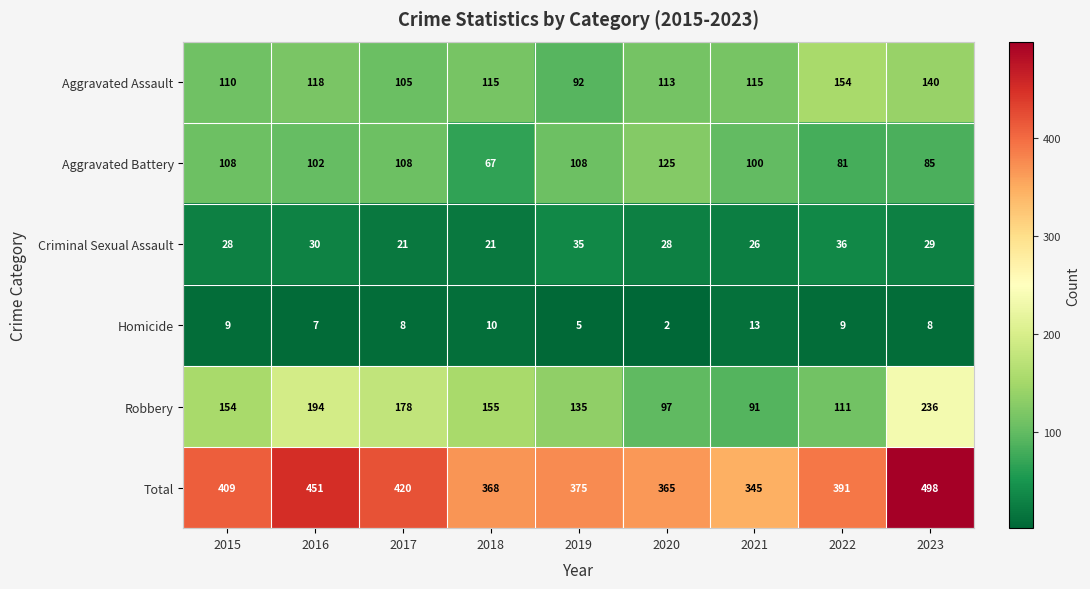

Is it true that Criminal Sexual Assault equals 18 at 2021?

False